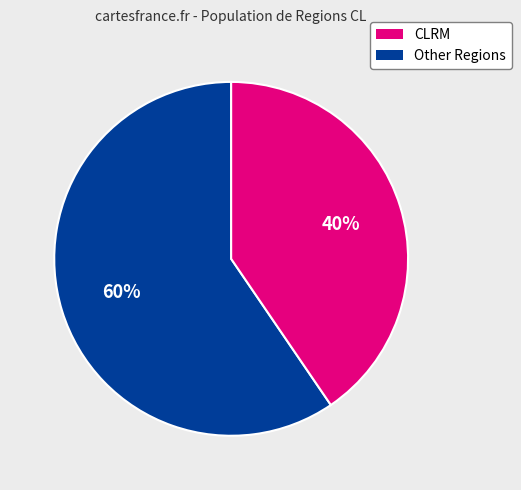

Is there a majority slice in this chart?

Yes